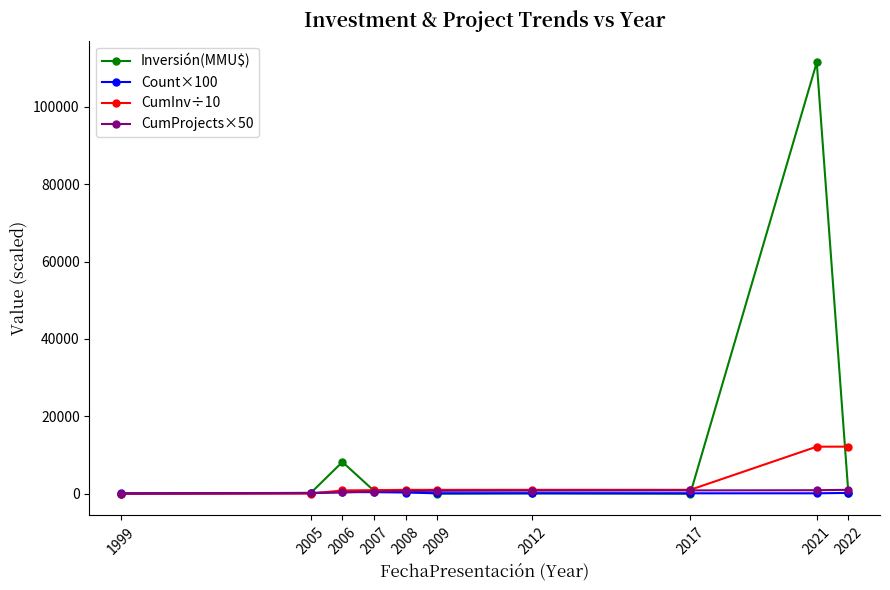

Which series has the largest total across all categories?

Inversión(MMU$)